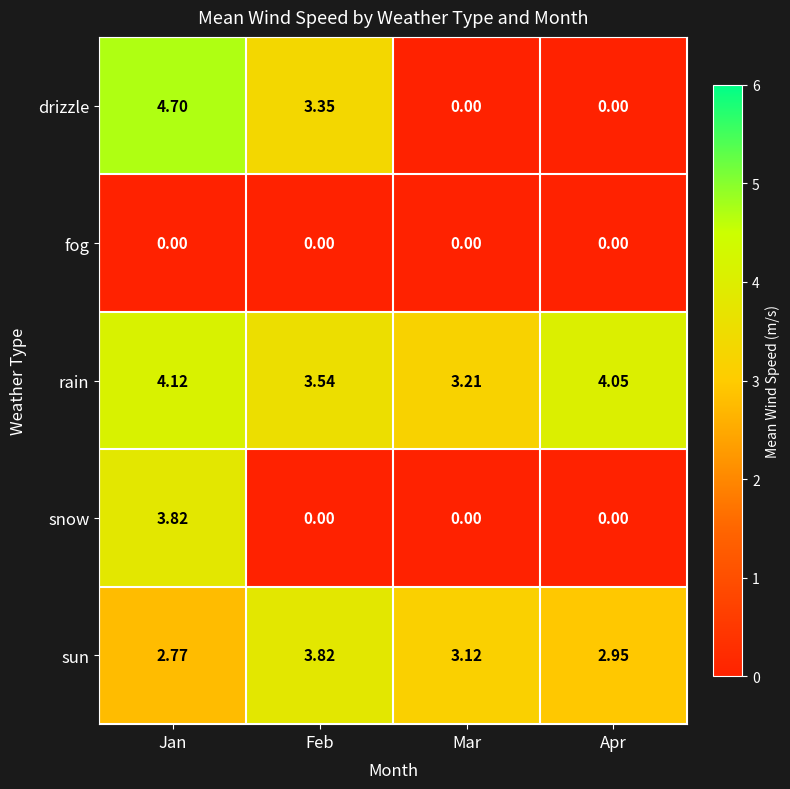

List the labels in order of sun value, smallest first.

Jan, Apr, Mar, Feb